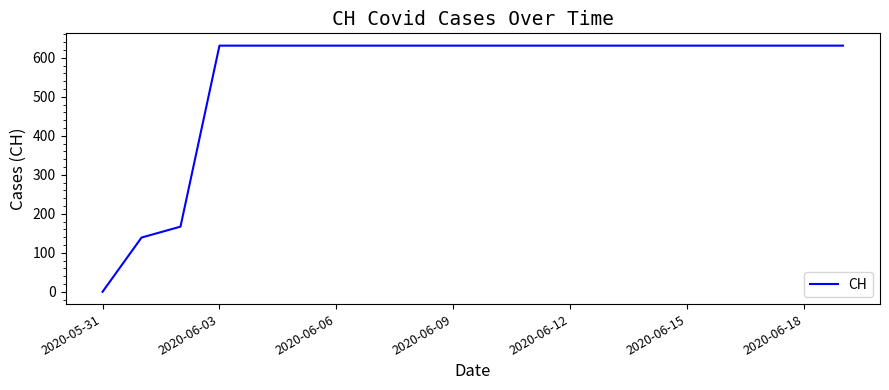

What is the greatest value displayed?

631